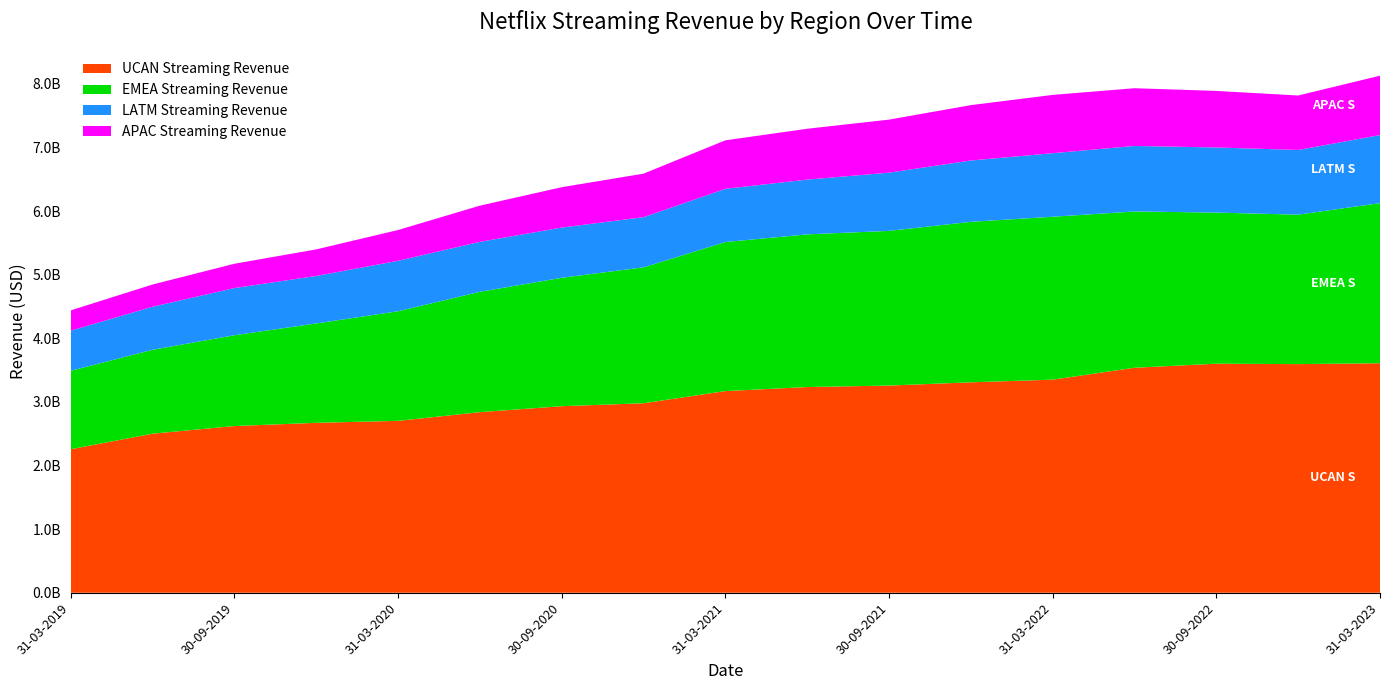

Reading left to right, transcribe all the data shown in this chart.

UCAN Streaming Revenue: 31-03-2019=2256851000	30-06-2019=2501199000	30-09-2019=2621250000	31-12-2019=2671908000	31-03-2020=2702776000	30-06-2020=2839670000	30-09-2020=2933445000	31-12-2020=2979505000	31-03-2021=3170972000	30-06-2021=3234643000	30-09-2021=3257697000	31-12-2021=3308788000	31-03-2022=3350424000	30-06-2022=3537863000	30-09-2022=3601565000	31-12-2022=3594791000	31-03-2023=3608645000
EMEA Streaming Revenue: 31-03-2019=1233379000	30-06-2019=1319087000	30-09-2019=1428040000	31-12-2019=1562561000	31-03-2020=1723474000	30-06-2020=1892537000	30-09-2020=2019083000	31-12-2020=2137158000	31-03-2021=2343674000	30-06-2021=2400480000	30-09-2021=2432239000	31-12-2021=2523426000	31-03-2022=2561831000	30-06-2022=2457235000	30-09-2022=2375814000	31-12-2022=2350135000	31-03-2023=2517641000
LATM Streaming Revenue: 31-03-2019=630472000	30-06-2019=677136000	30-09-2019=741434000	31-12-2019=746392000	31-03-2020=793453000	30-06-2020=785368000	30-09-2020=789384000	31-12-2020=788522000	31-03-2021=836647000	30-06-2021=860882000	30-09-2021=915297000	31-12-2021=964150000	31-03-2022=998948000	30-06-2022=1030234000	30-09-2022=1023945000	31-12-2022=1016846000	31-03-2023=1070192000
APAC Streaming Revenue: 31-03-2019=319602000	30-06-2019=349494000	30-09-2019=382304000	31-12-2019=418121000	31-03-2020=483660000	30-06-2020=569140000	30-09-2020=634891000	31-12-2020=684609000	31-03-2021=762414000	30-06-2021=799480000	30-09-2021=834002000	31-12-2021=870705000	31-03-2022=916754000	30-06-2022=907719000	30-09-2022=889037000	31-12-2022=856711000	31-03-2023=933523000